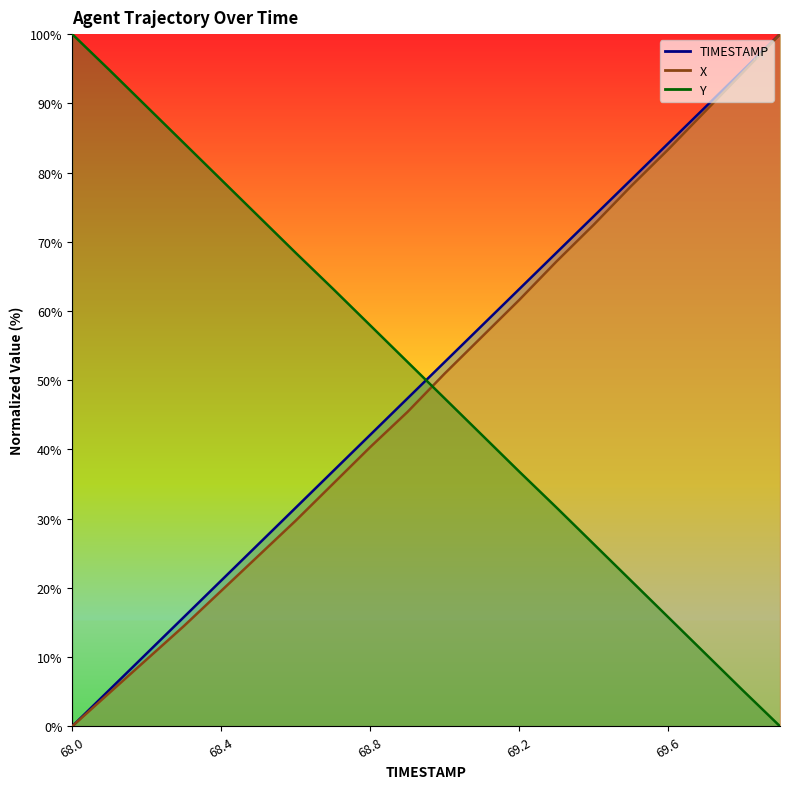

Reading left to right, transcribe all the data shown in this chart.

TIMESTAMP: 0.0	5.3	10.5	15.8	21.1	26.3	31.6	36.8	42.1	47.4	52.6	57.9	63.2	68.4	73.7	78.9	84.2	89.5	94.7	100.0
X: 0.0	4.8	9.7	14.5	19.6	24.6	29.7	35.0	40.3	45.4	51.0	56.3	61.6	67.1	72.5	78.0	83.3	88.9	94.4	100.0
Y: 100.0	94.8	89.5	84.2	79.0	73.7	68.4	63.2	57.9	52.6	47.4	42.1	36.8	31.6	26.3	21.0	15.8	10.5	5.2	0.0